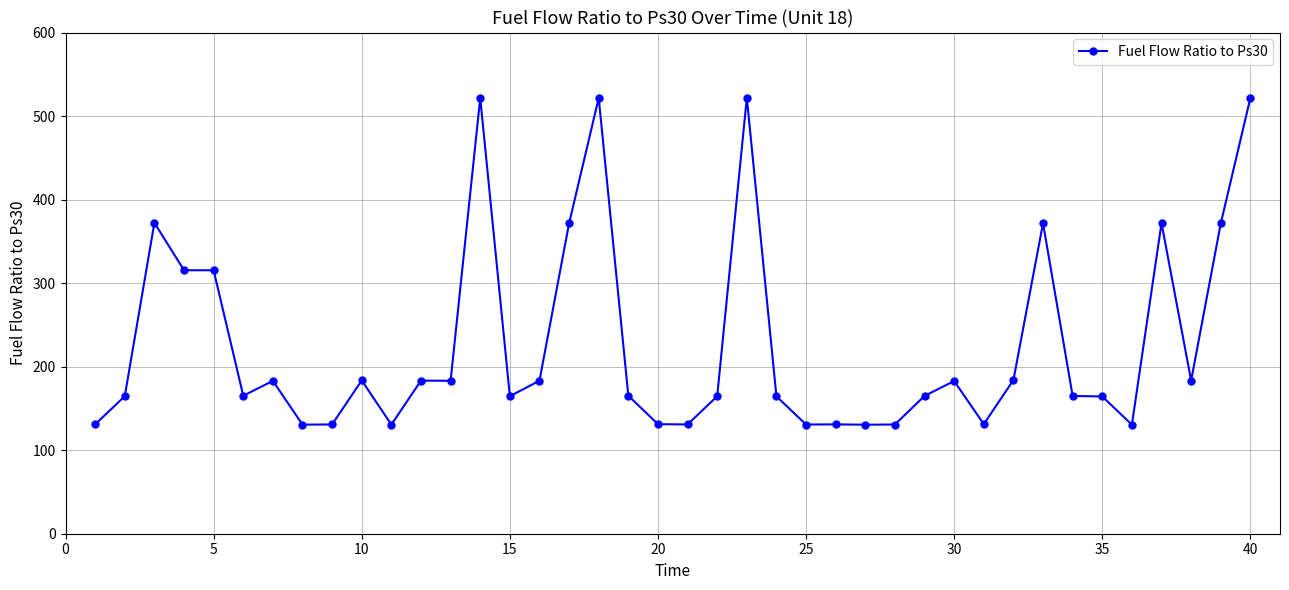

True or false: there are more than 0 points higher than both neighbors.

True